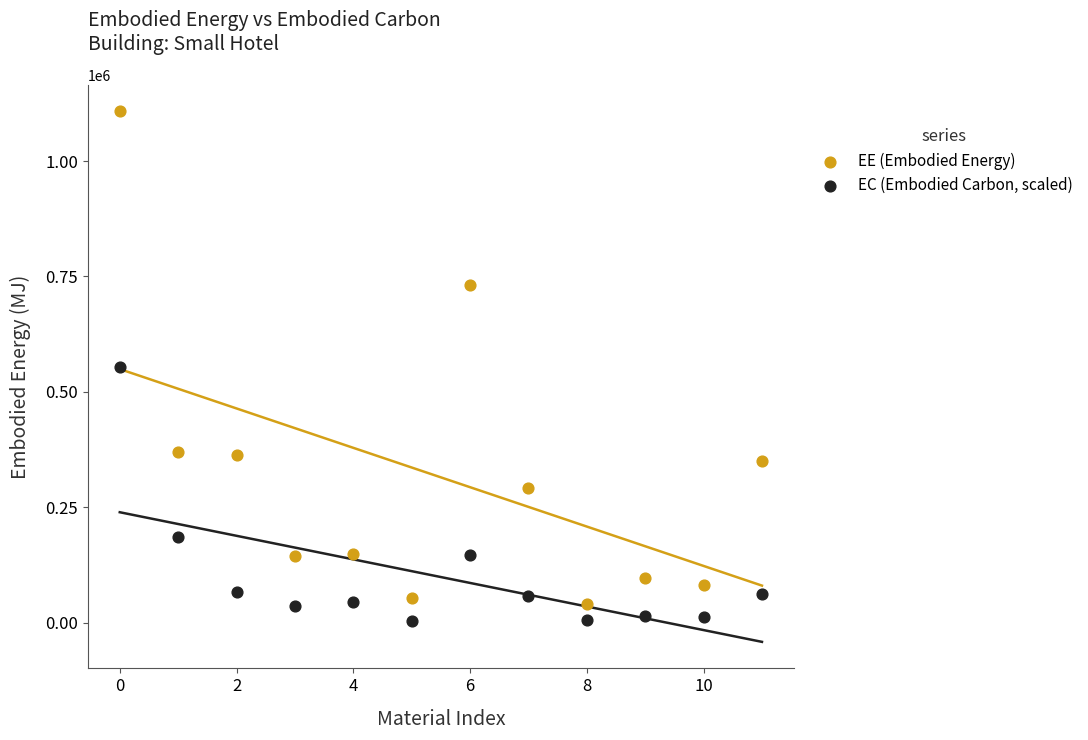

What are all the series names shown in the legend?

EE (Embodied Energy), EC (Embodied Carbon, scaled)